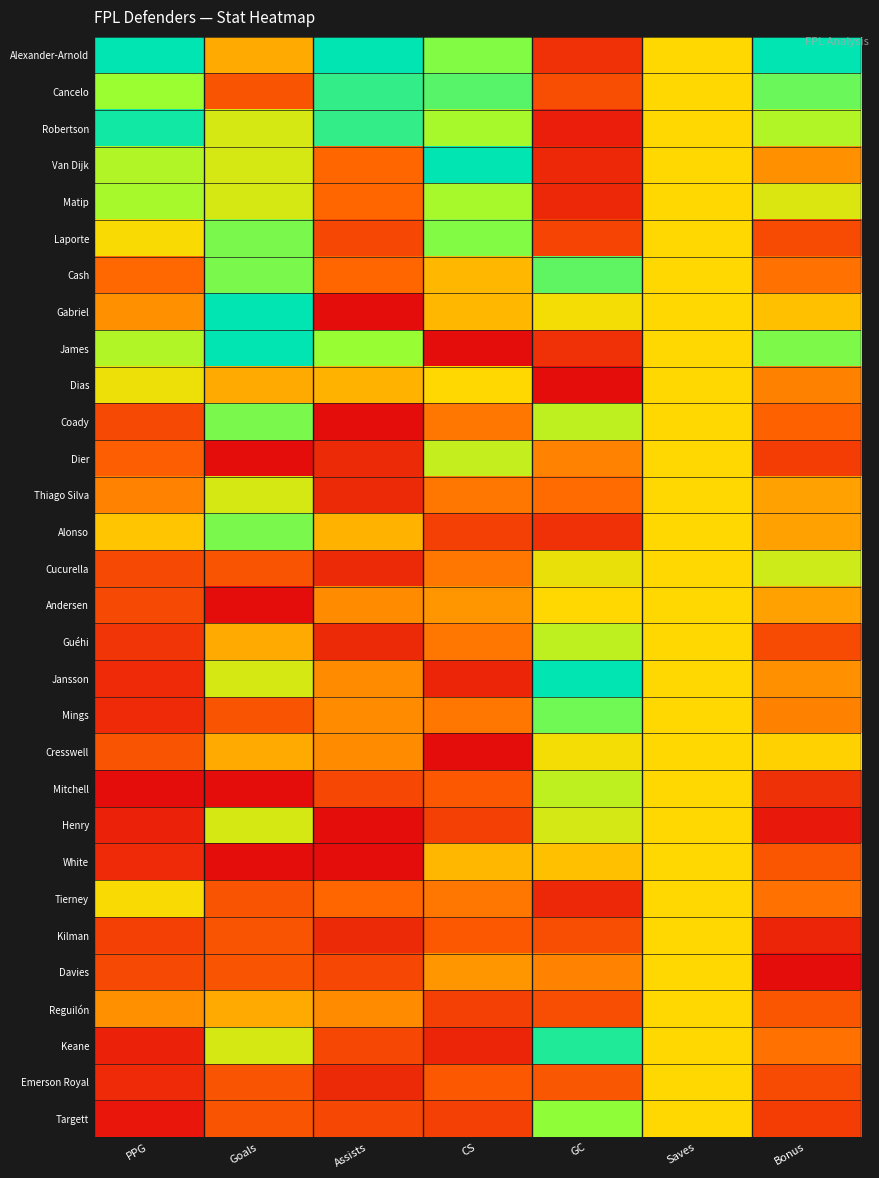

Rank the series by their maximum value, from highest to lowest.

Alexander-Arnold, Van Dijk, Gabriel, James, Jansson, Robertson, Keane, Cancelo, Cash, Mings, Laporte, Coady, Alonso, Targett, Matip, Guéhi, Mitchell, Dier, Cucurella, Henry, Thiago Silva, Dias, Cresswell, Tierney, Andersen, White, Kilman, Davies, Reguilón, Emerson Royal